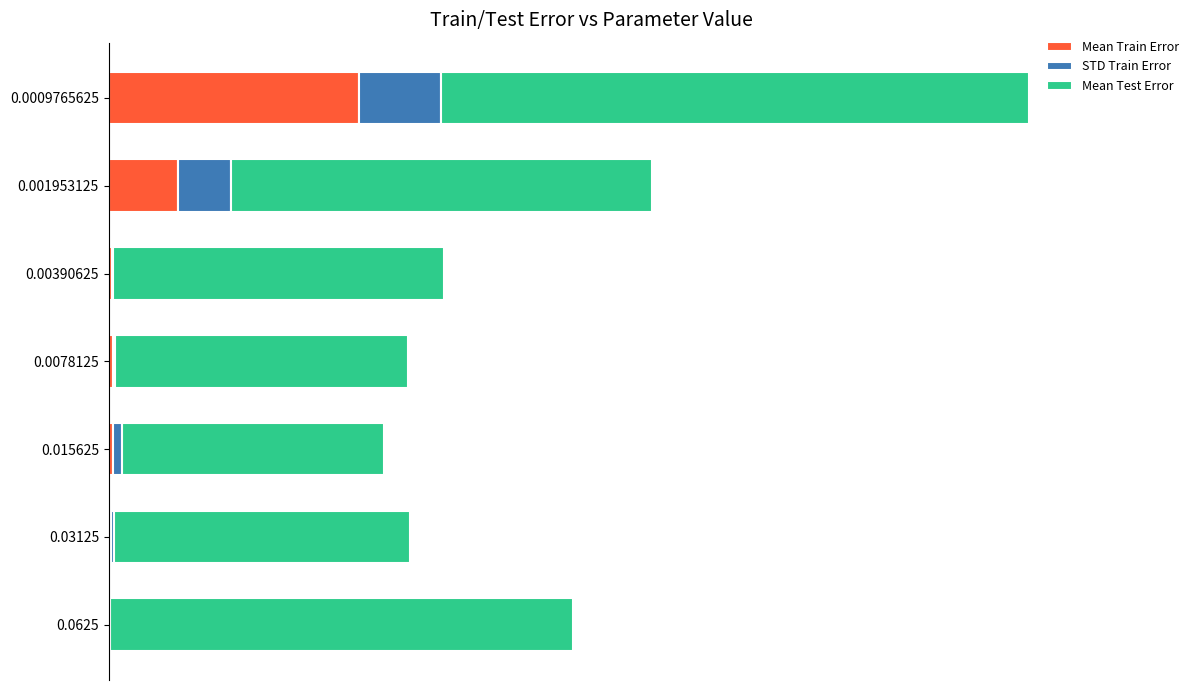

What are all the series names shown in the legend?

Mean Train Error, STD Train Error, Mean Test Error